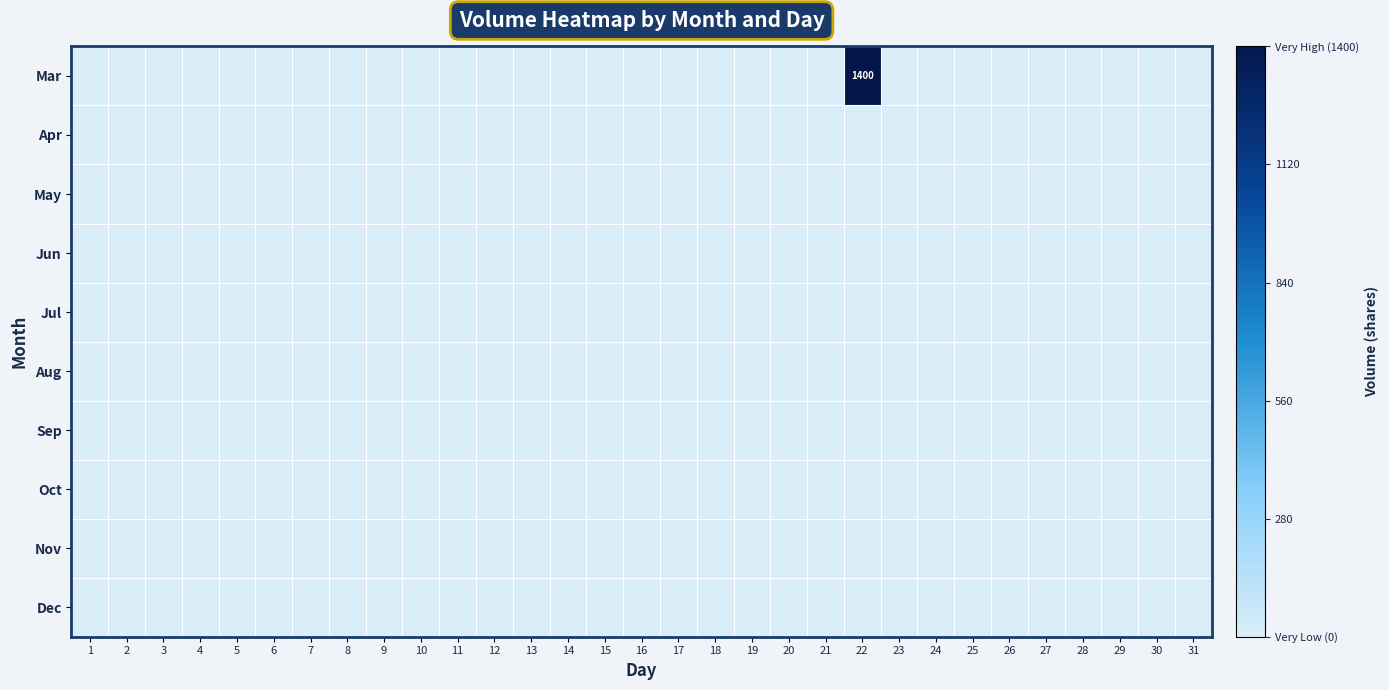

The Dec series shows 0 at 25. True or false?

True